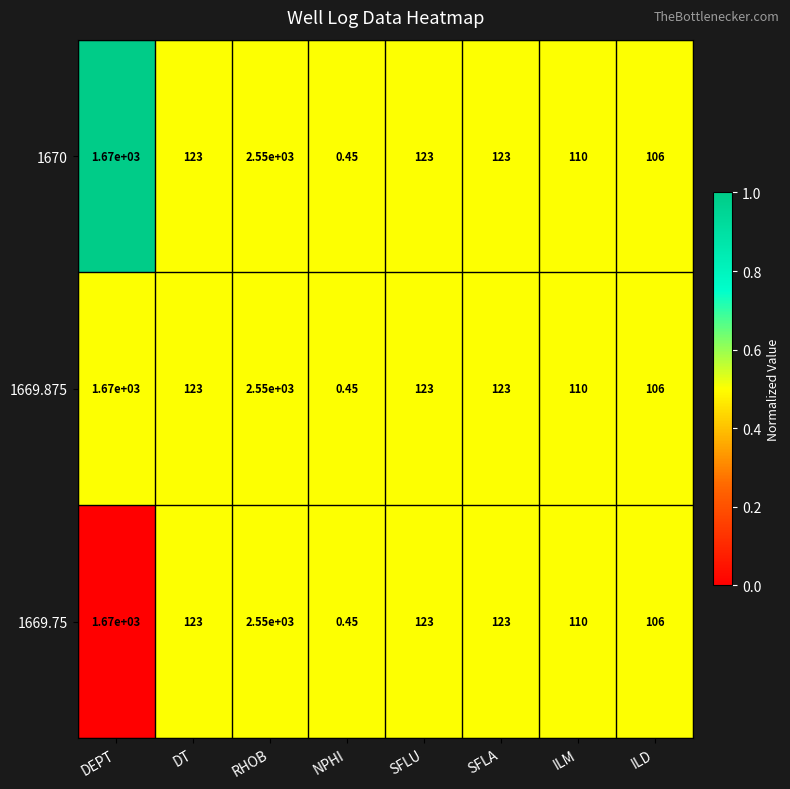

Where does the 1670 series first go above 123?

DEPT